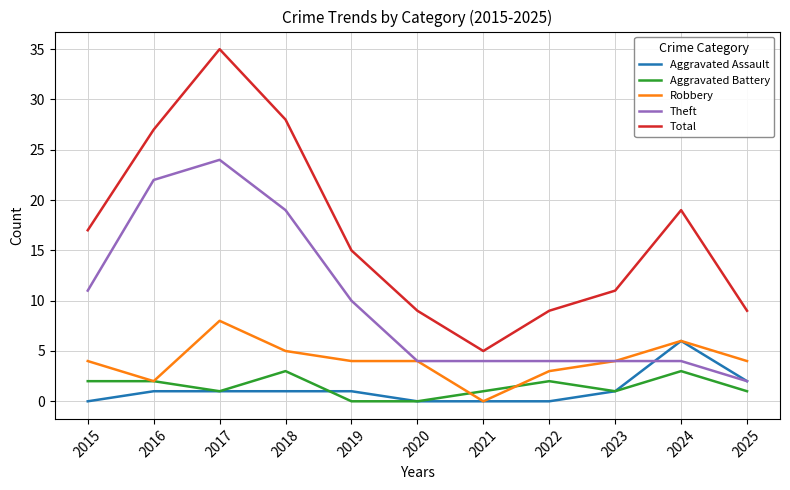

List the series in order of their peak value, lowest first.

Aggravated Battery, Aggravated Assault, Robbery, Theft, Total